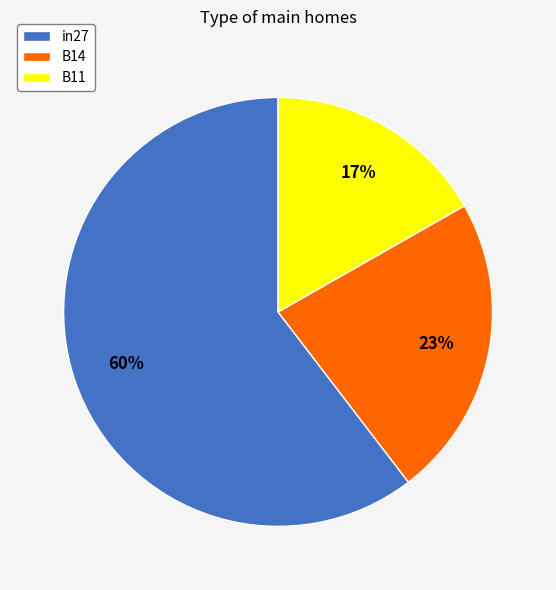

Is the sum of in27 and B11 greater than half?

Yes